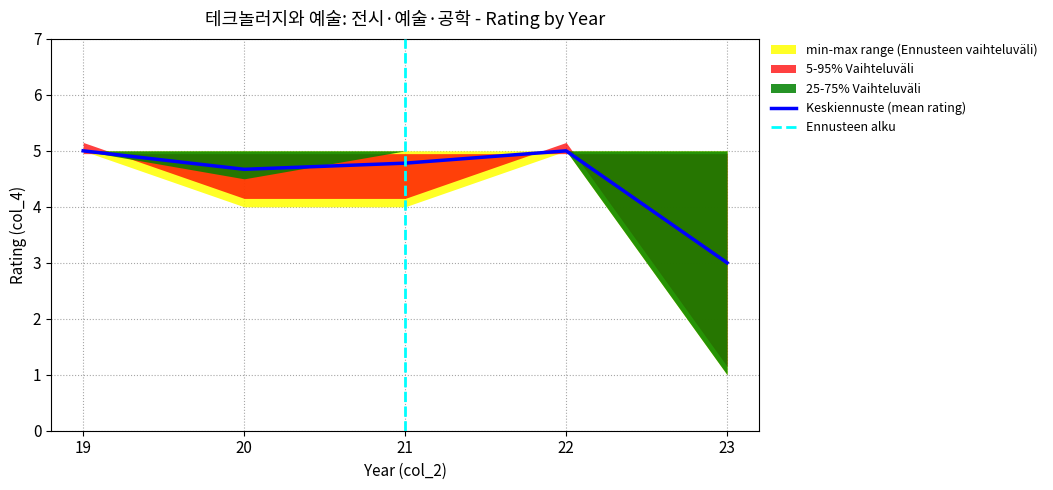

At which category does mean_rating reach its first local valley?

20